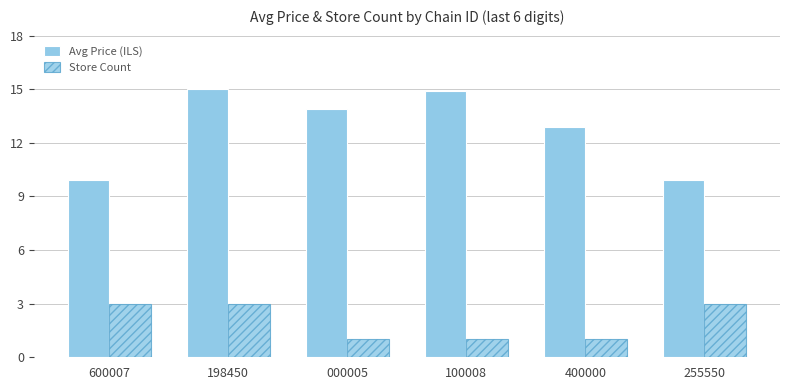

List the labels in order of Avg Price (ILS) value, largest first.

198450, 100008, 000005, 400000, 600007, 255550